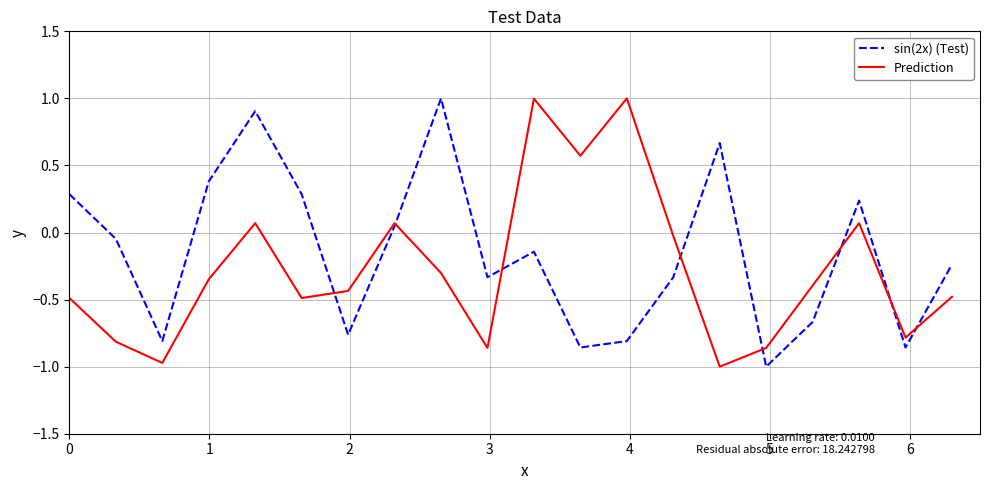

How many intersections are there between Prediction and sin(2x) (Test)?

8